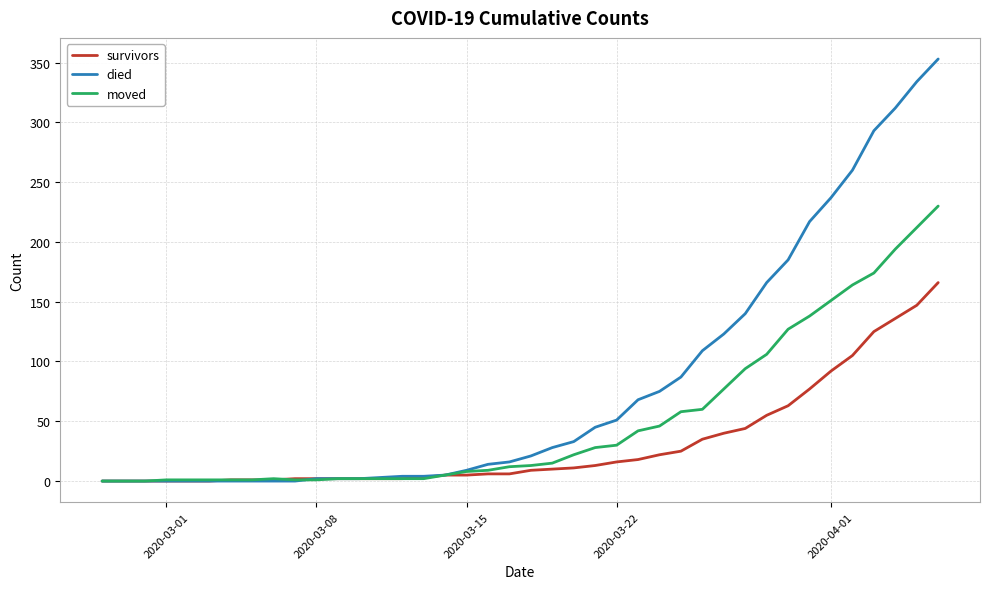

What is the maximum value for died?

353